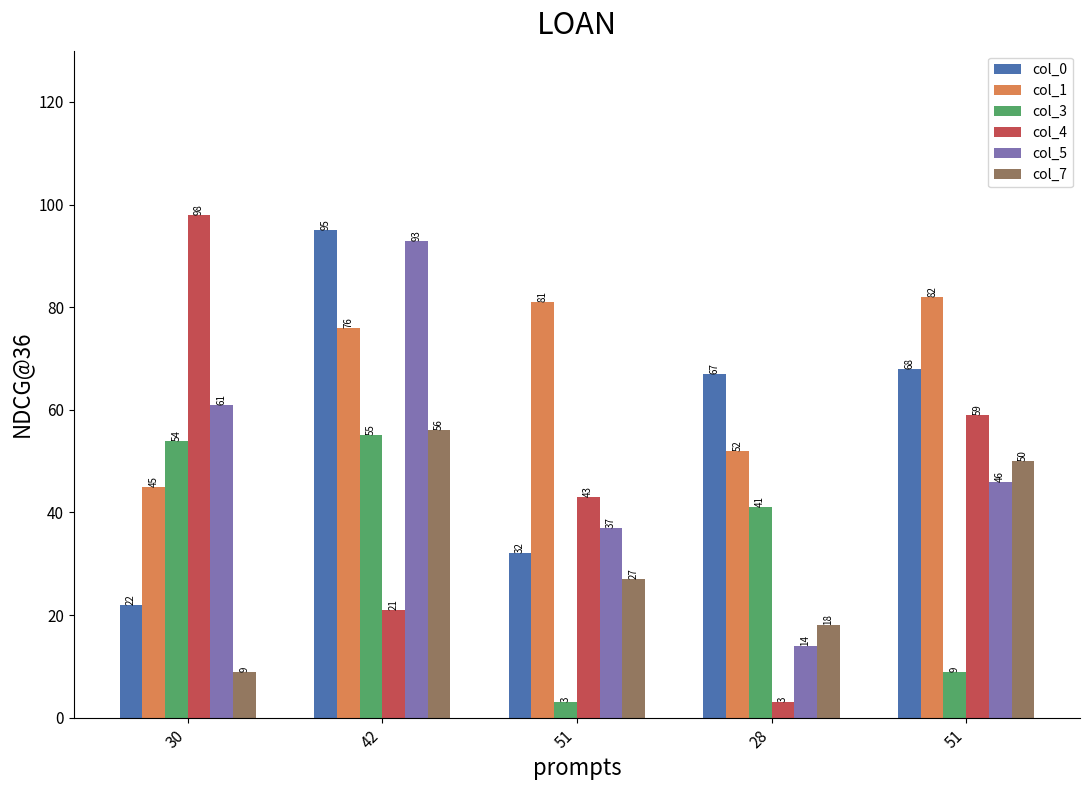

What is the label of the 5th bar from the left?

51